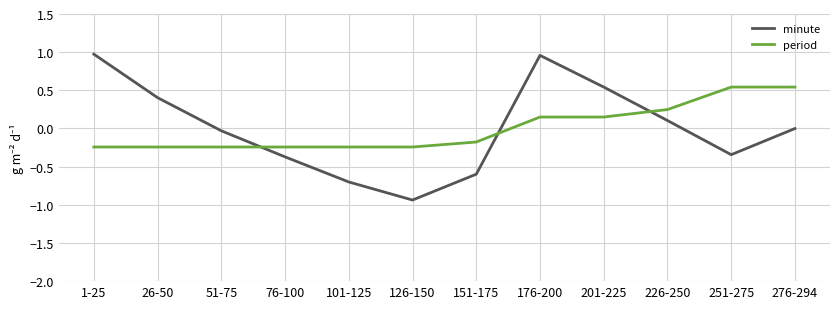

Between 126-150 and 151-175, which series saw the biggest shift?

minute